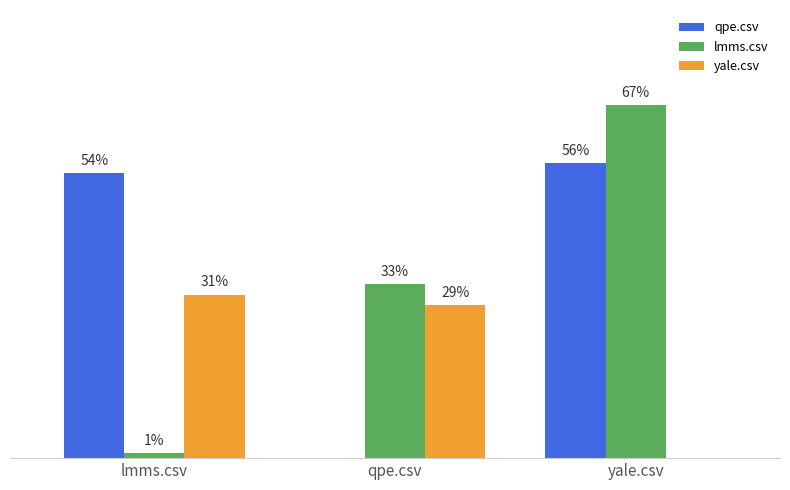

Are the bars horizontal?

No